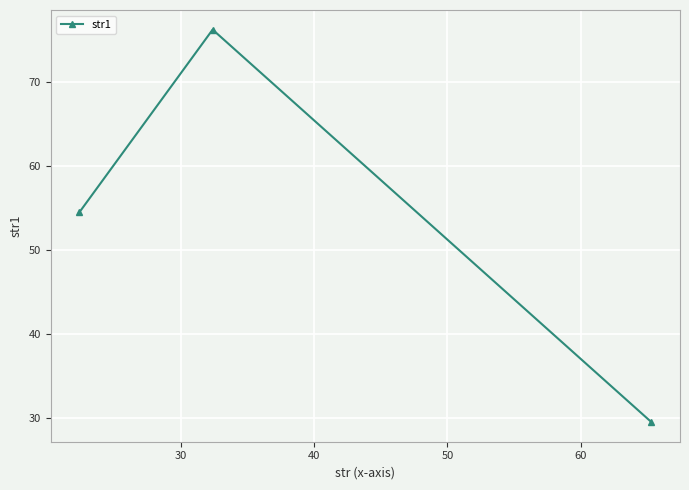

How many distinct data groups are displayed?

1